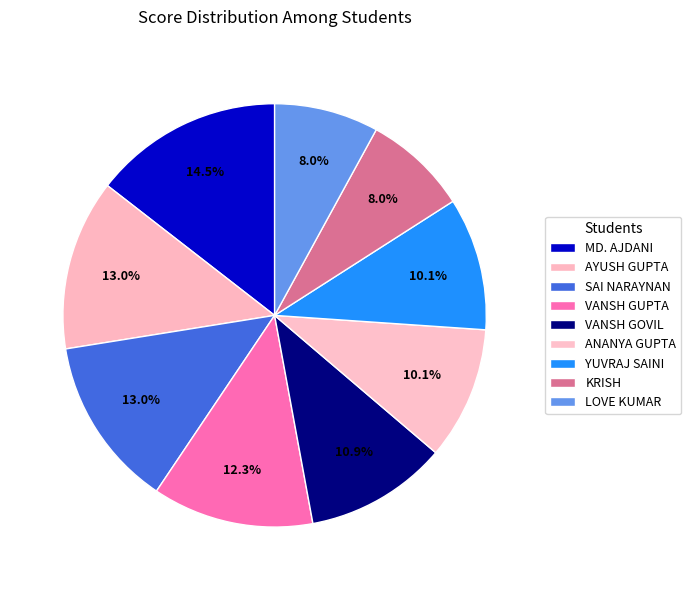

Does any single category account for the majority?

No